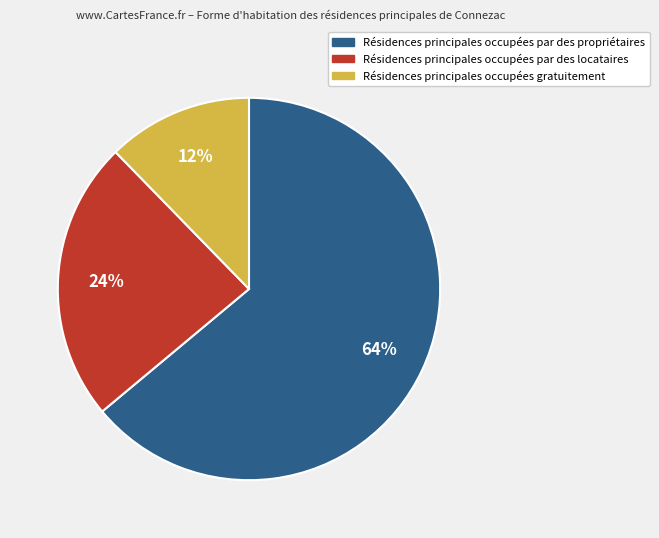

To the nearest percent, what is the difference between the largest and smallest slice percentages?

52%